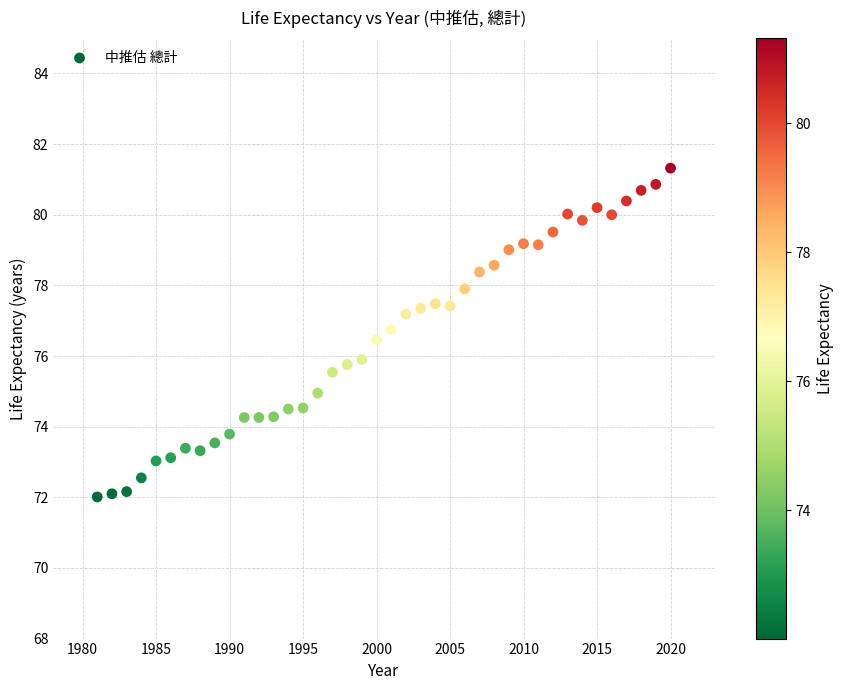

What is the range of Y values (max minus min)?

9.3